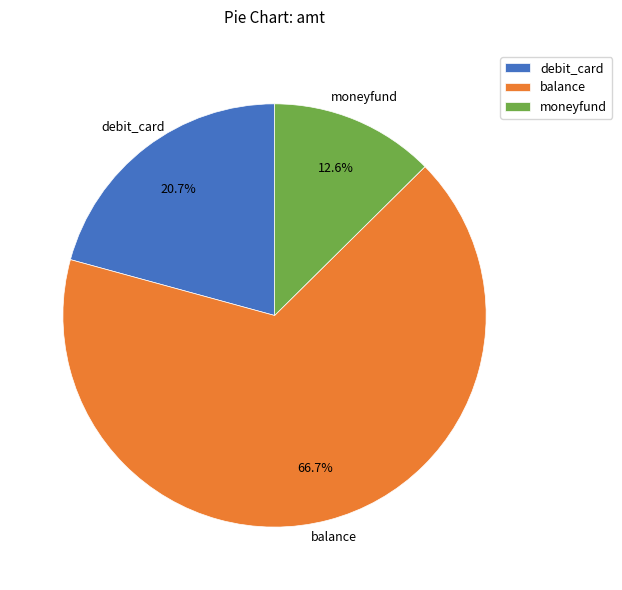

Rank the categories by value from lowest to highest.

moneyfund, debit_card, balance